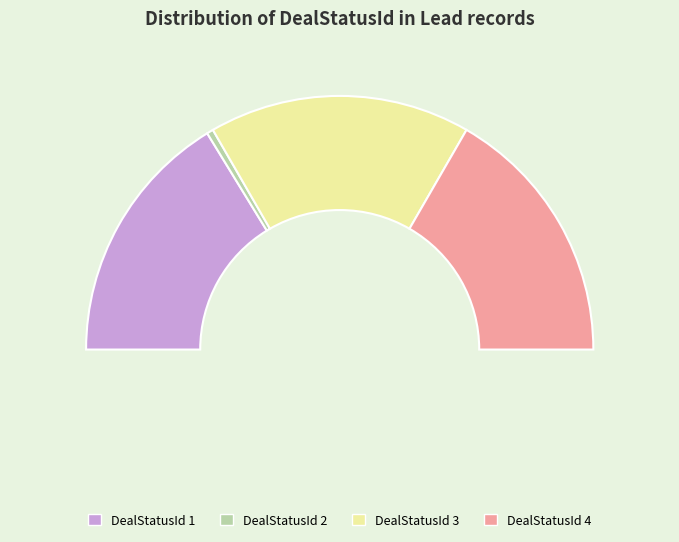

What is the ratio of the value at DealStatusId=1 to the value at DealStatusId=2?

39.0